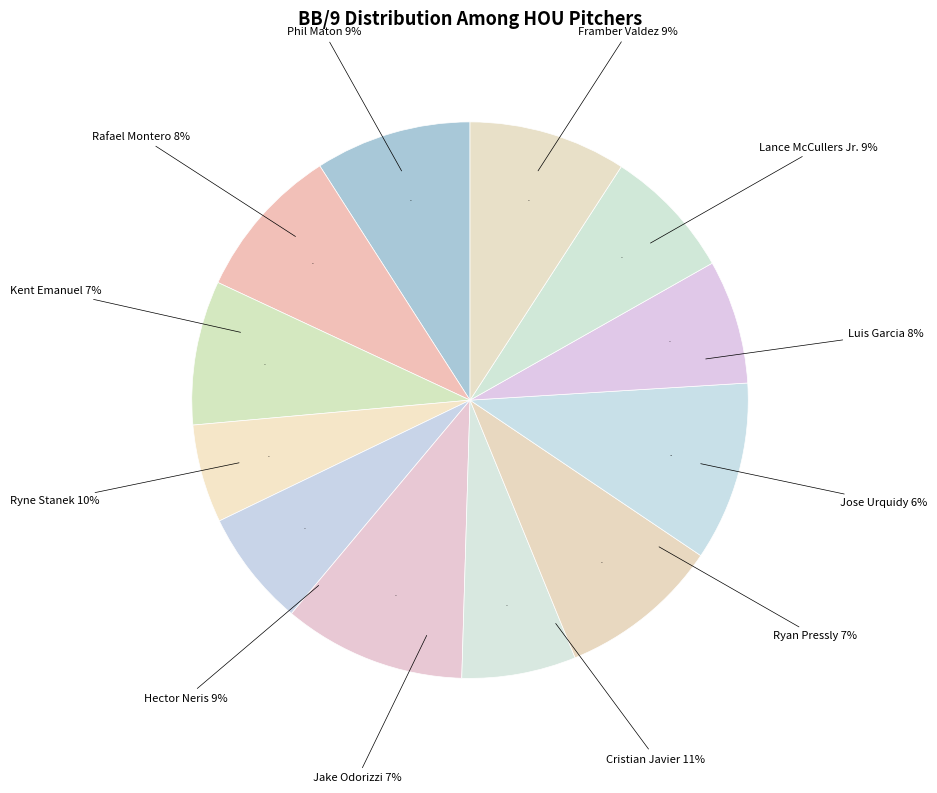

Is it true that Jake Odorizzi is 7% of the pie?

True